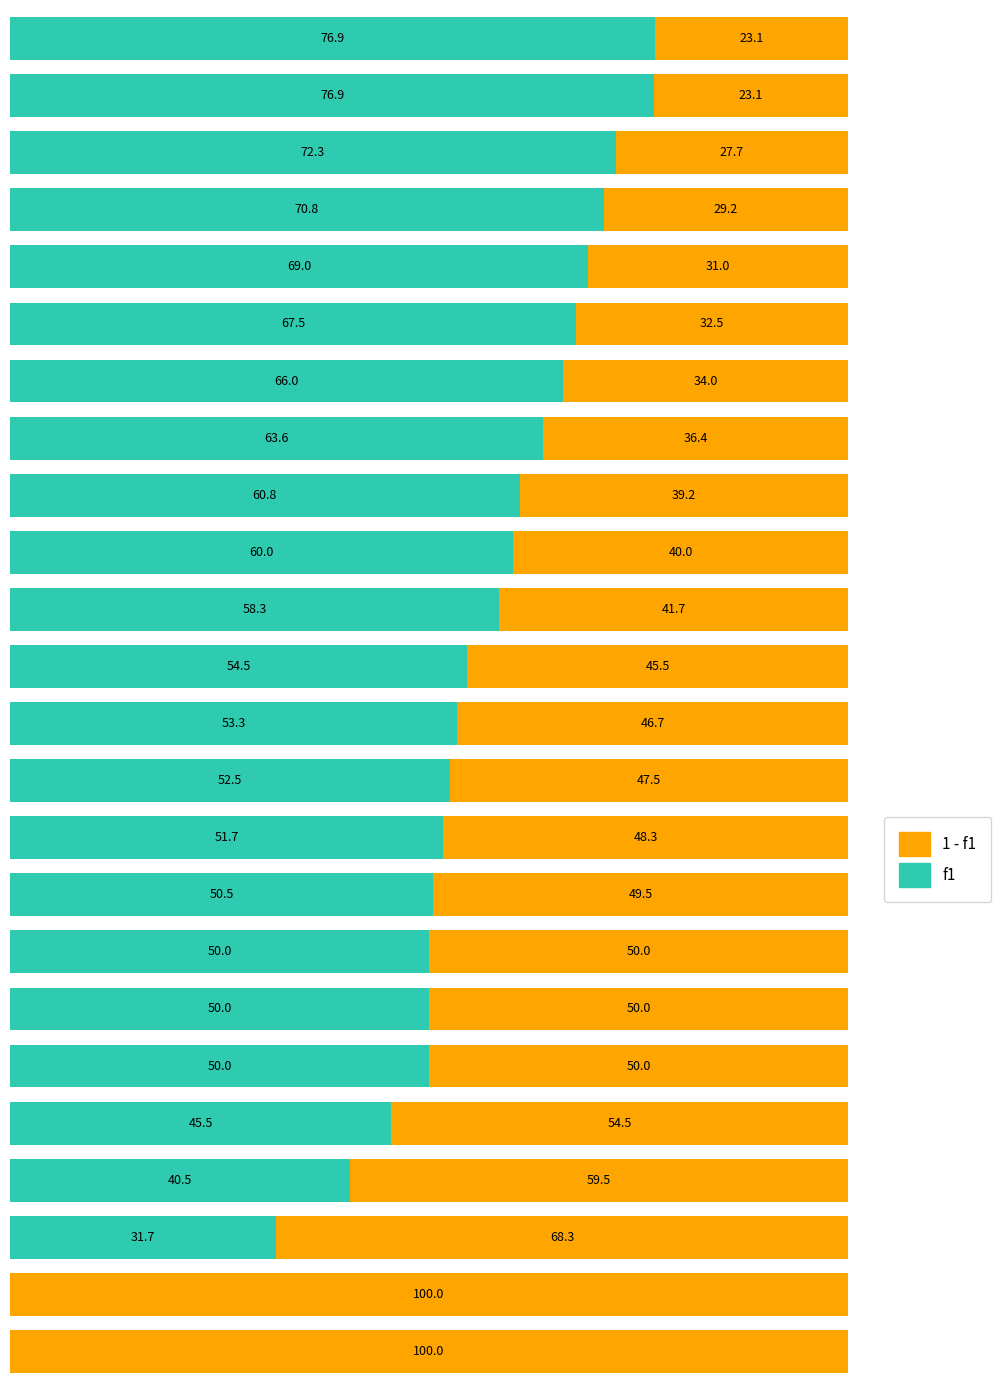

What is the average value of the 1 - f1 series?

47.0